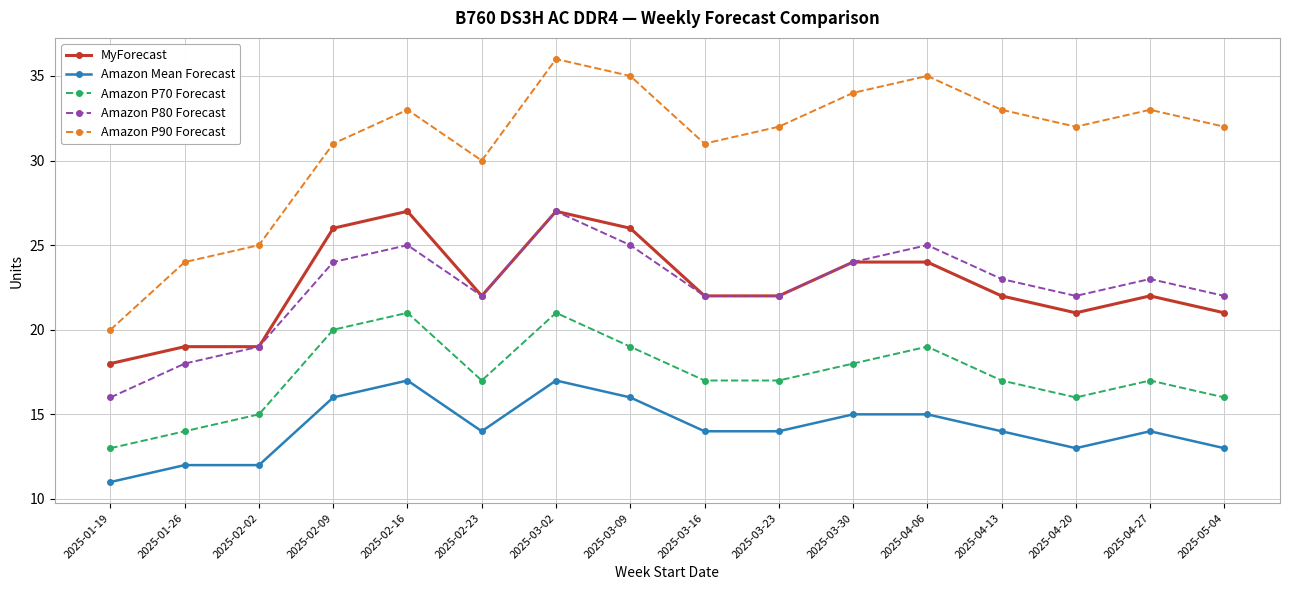

Which category has the lowest value in the Amazon Mean Forecast series?

2025-01-19